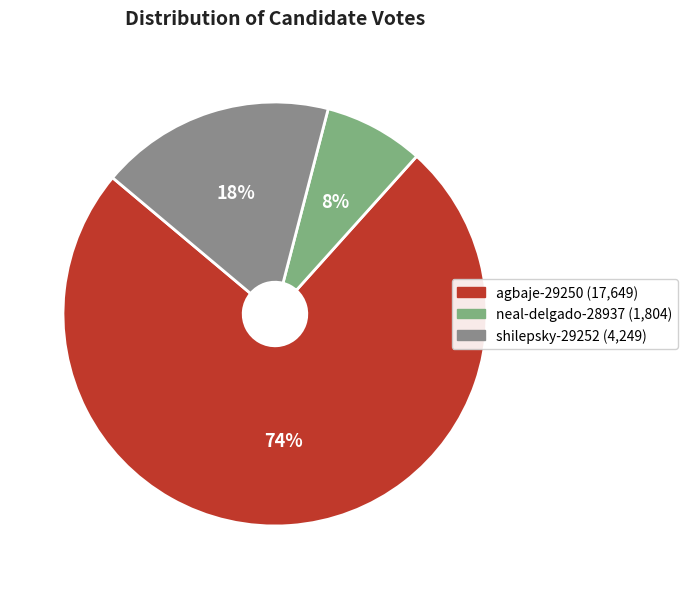

To the nearest percent, what is the average slice percentage?

33%